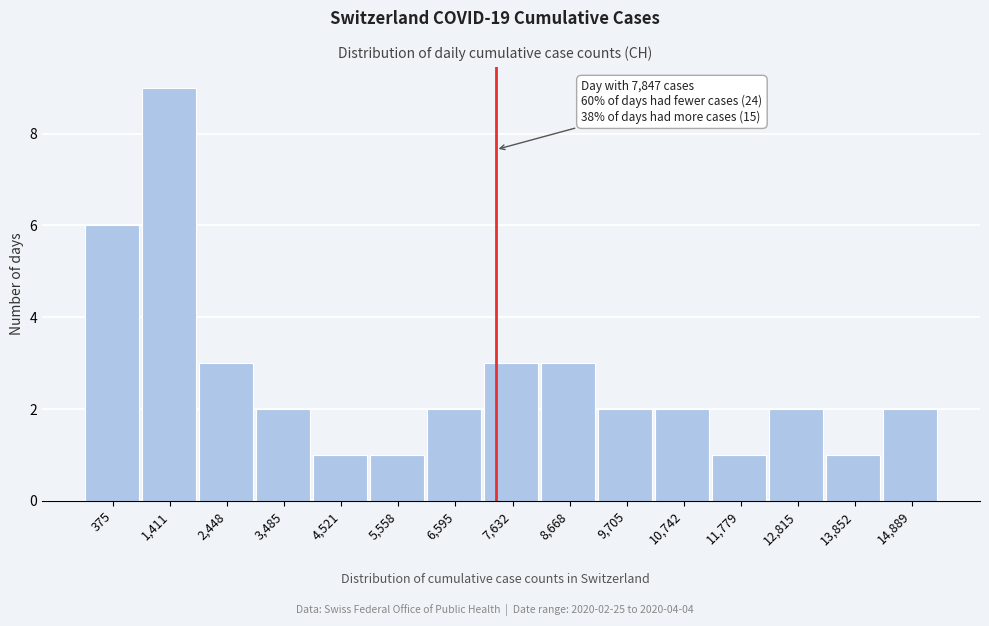

Reading right to left, extract all data points from this chart.

14,889=2	13,852=1	12,815=2	11,779=1	10,742=2	9,705=2	8,668=3	7,632=3	6,595=2	5,558=1	4,521=1	3,485=2	2,448=3	1,411=9	375=6